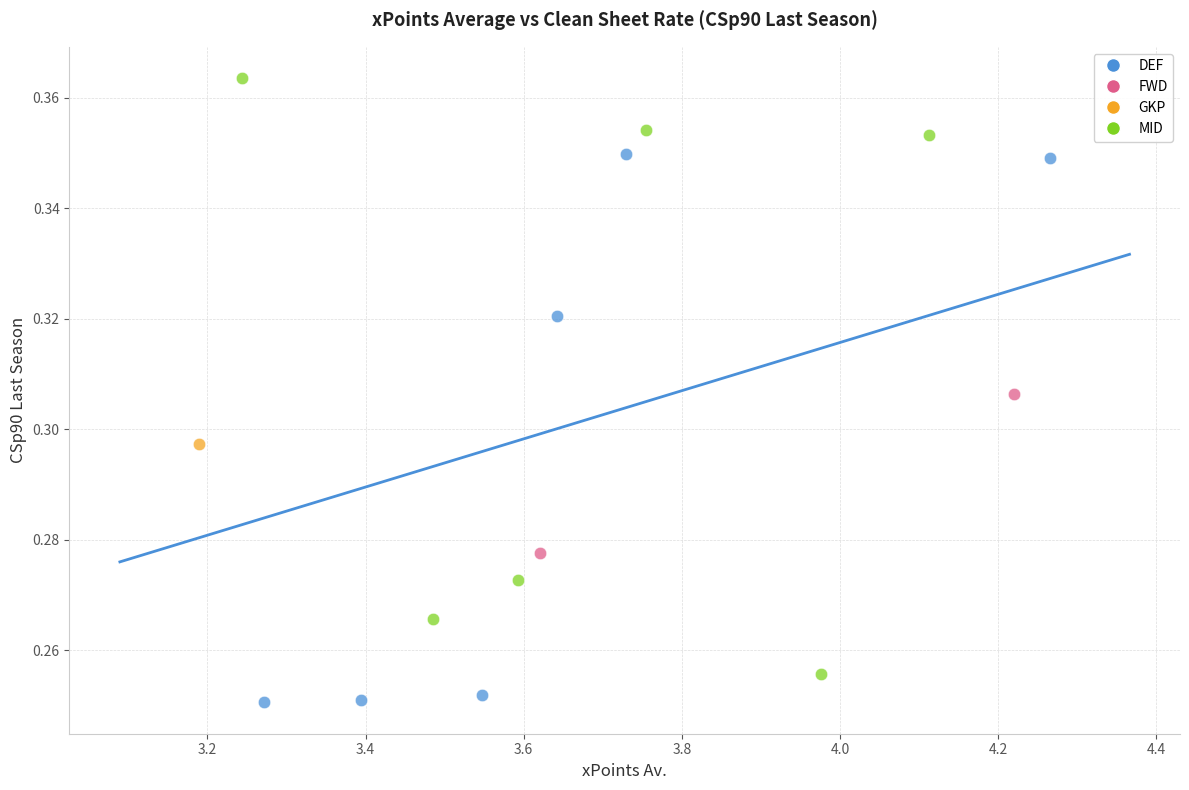

What are all the series names shown in the legend?

DEF, FWD, GKP, MID